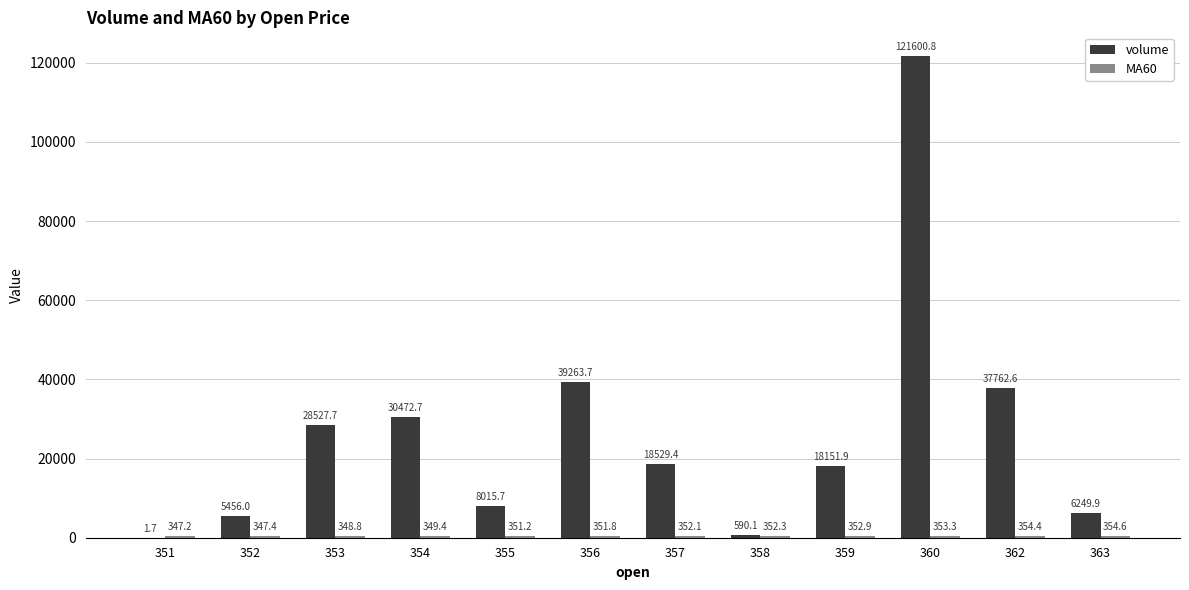

What is the greatest value displayed?

121600.8